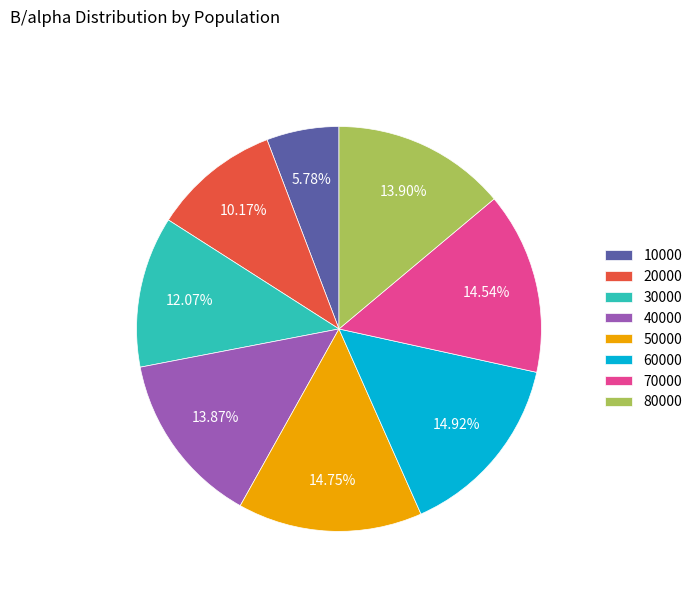

Approximately how many times larger is the value at 70000 compared to 80000?

1.0